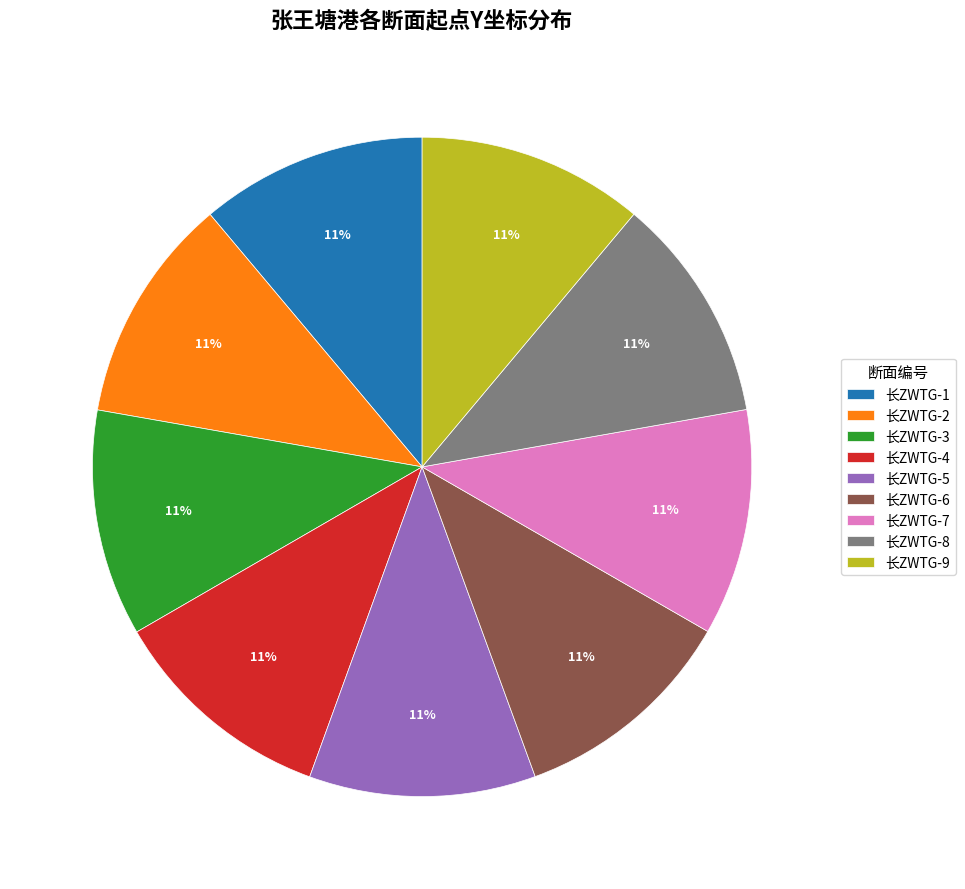

Is the sum of 长ZWTG-1 and 长ZWTG-3 greater than half?

No